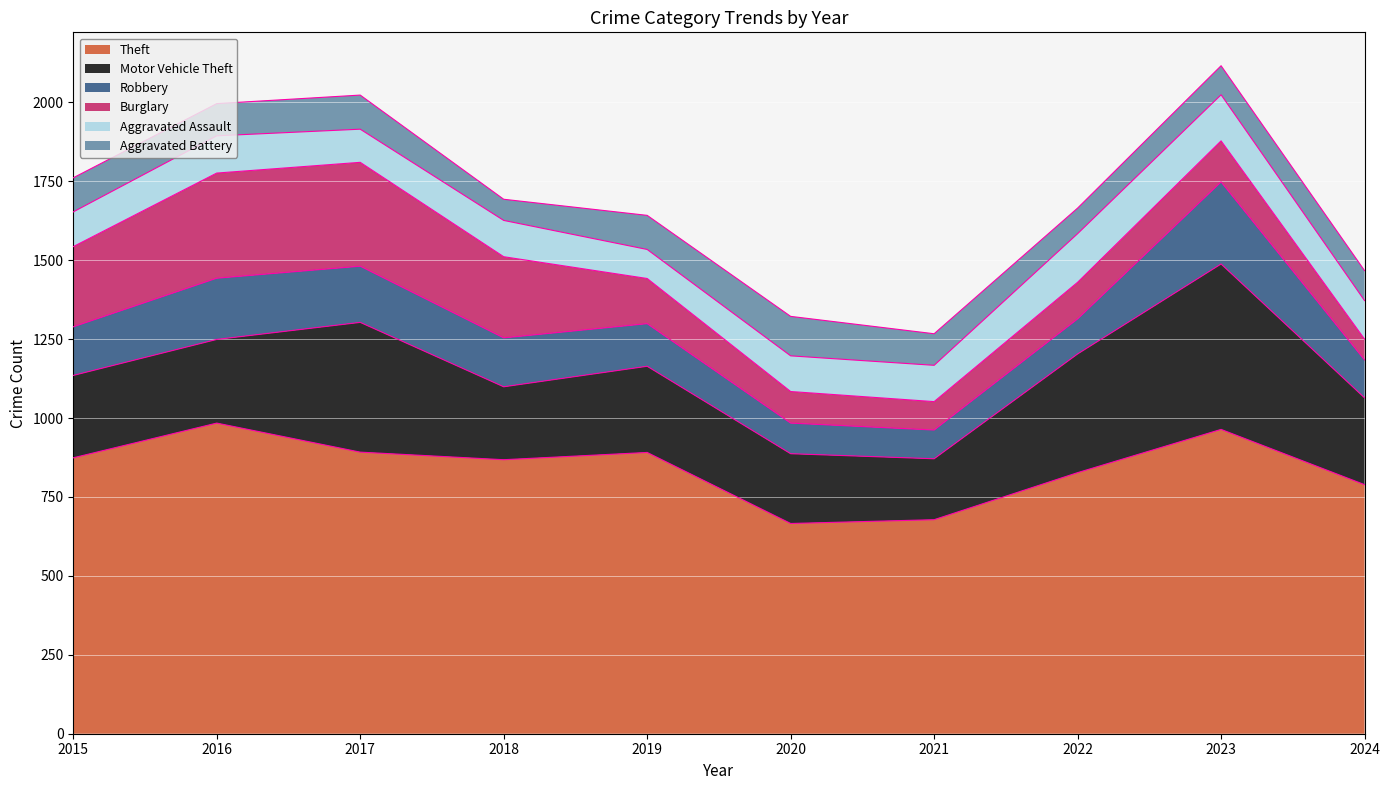

How many interior local peaks does the Theft series have?

3